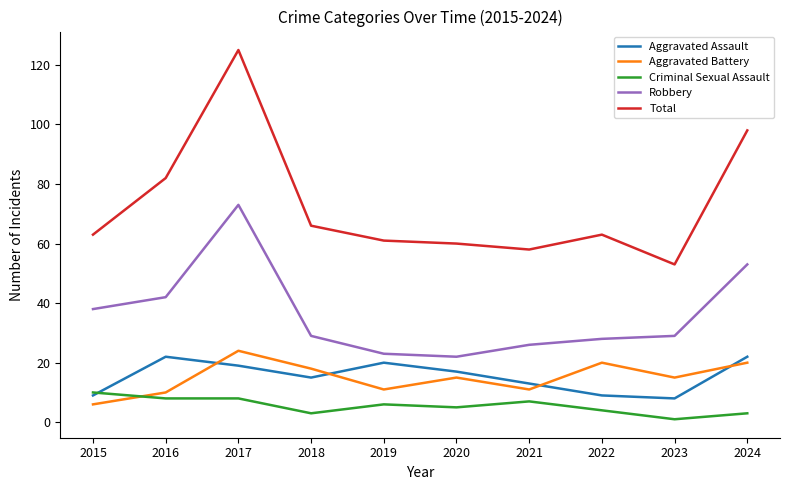

Which series has the largest range (max minus min)?

Total